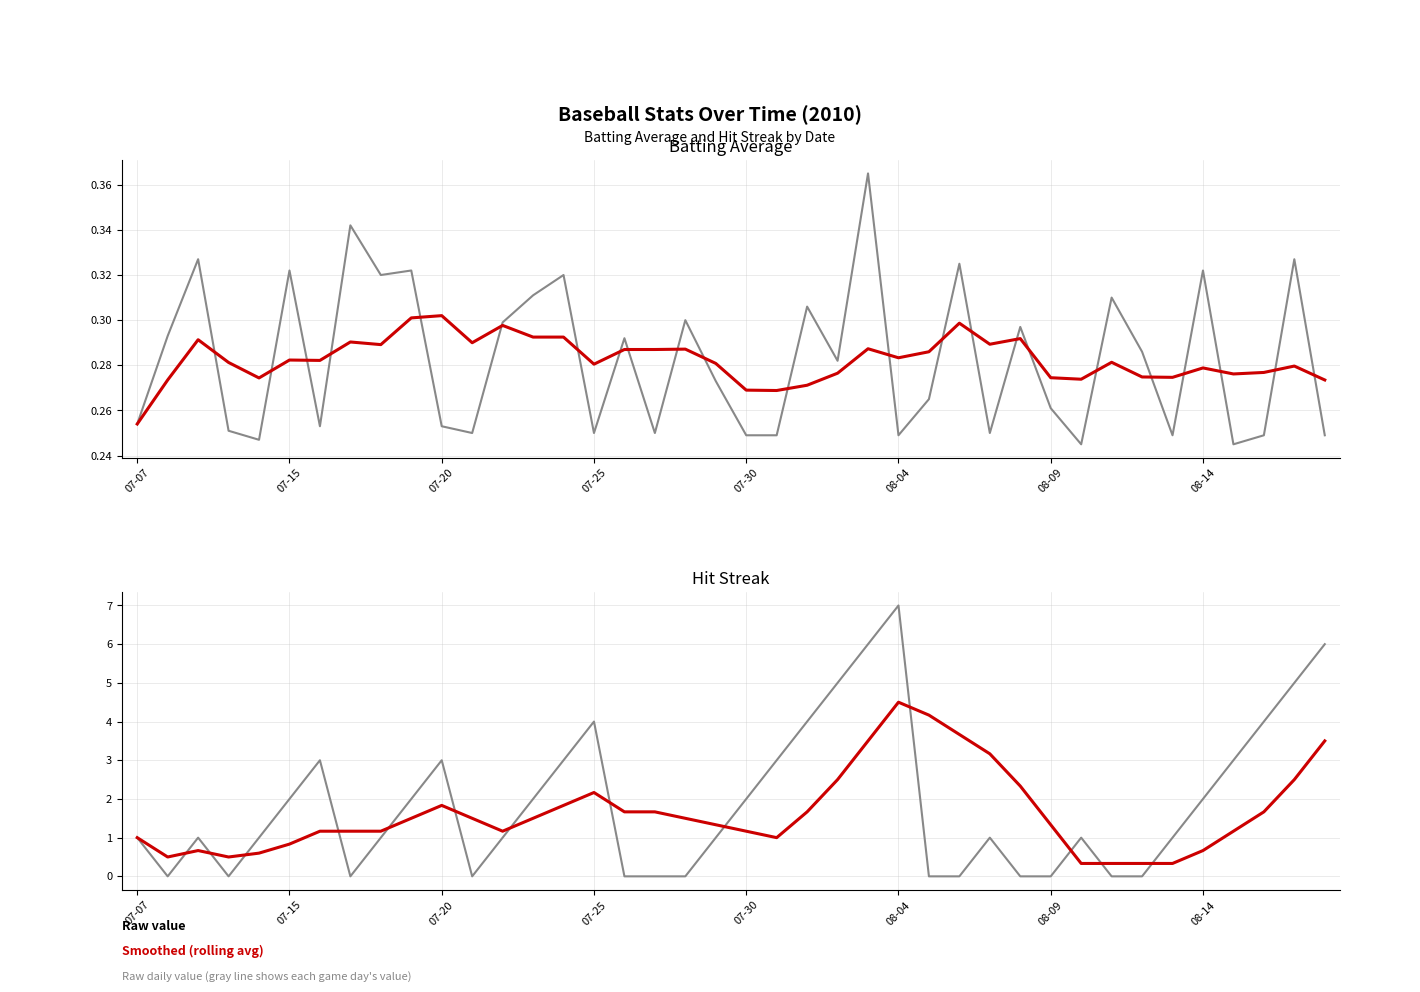

Reading left to right, what are all the values shown in this chart?

Batting Average1 (raw): 0.3	0.3	0.3	0.3	0.2	0.3	0.3	0.3	0.3	0.3	0.3	0.2	0.3	0.3	0.3	0.2	0.3	0.2	0.3	0.3	0.2	0.2	0.3	0.3	0.4	0.2	0.3	0.3	0.2	0.3	0.3	0.2	0.3	0.3	0.2	0.3	0.2	0.2	0.3	0.2
Batting Average1 (smoothed): 0.3	0.3	0.3	0.3	0.3	0.3	0.3	0.3	0.3	0.3	0.3	0.3	0.3	0.3	0.3	0.3	0.3	0.3	0.3	0.3	0.3	0.3	0.3	0.3	0.3	0.3	0.3	0.3	0.3	0.3	0.3	0.3	0.3	0.3	0.3	0.3	0.3	0.3	0.3	0.3
Streak (raw): 1.0	0.0	1.0	0.0	1.0	2.0	3.0	0.0	1.0	2.0	3.0	0.0	1.0	2.0	3.0	4.0	0.0	0.0	0.0	1.0	2.0	3.0	4.0	5.0	6.0	7.0	0.0	0.0	1.0	0.0	0.0	1.0	0.0	0.0	1.0	2.0	3.0	4.0	5.0	6.0
Streak (smoothed): 1.0	0.5	0.7	0.5	0.6	0.8	1.2	1.2	1.2	1.5	1.8	1.5	1.2	1.5	1.8	2.2	1.7	1.7	1.5	1.3	1.2	1.0	1.7	2.5	3.5	4.5	4.2	3.7	3.2	2.3	1.3	0.3	0.3	0.3	0.3	0.7	1.2	1.7	2.5	3.5